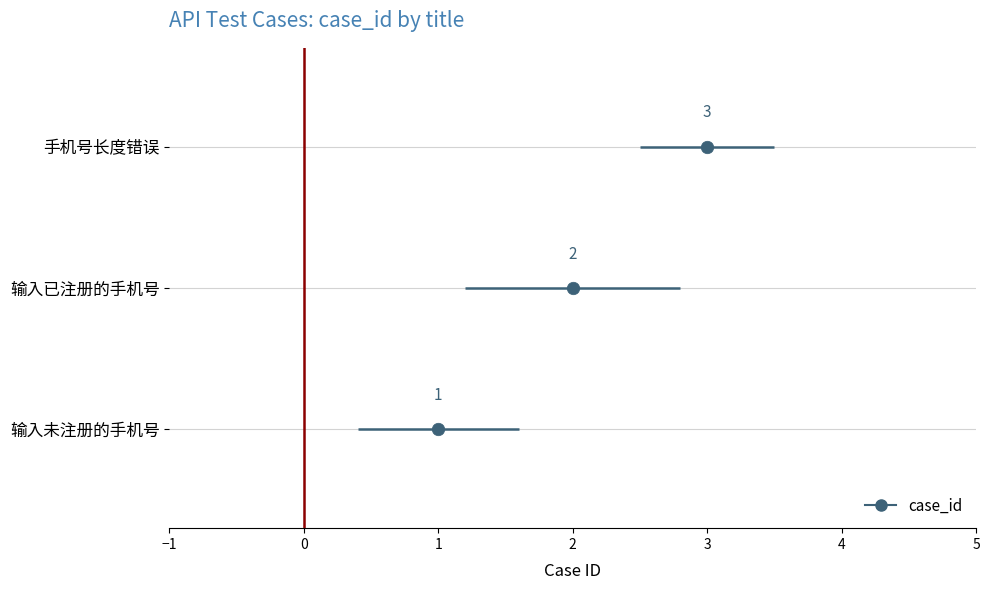

What is the value of the 2nd point from the left?

2